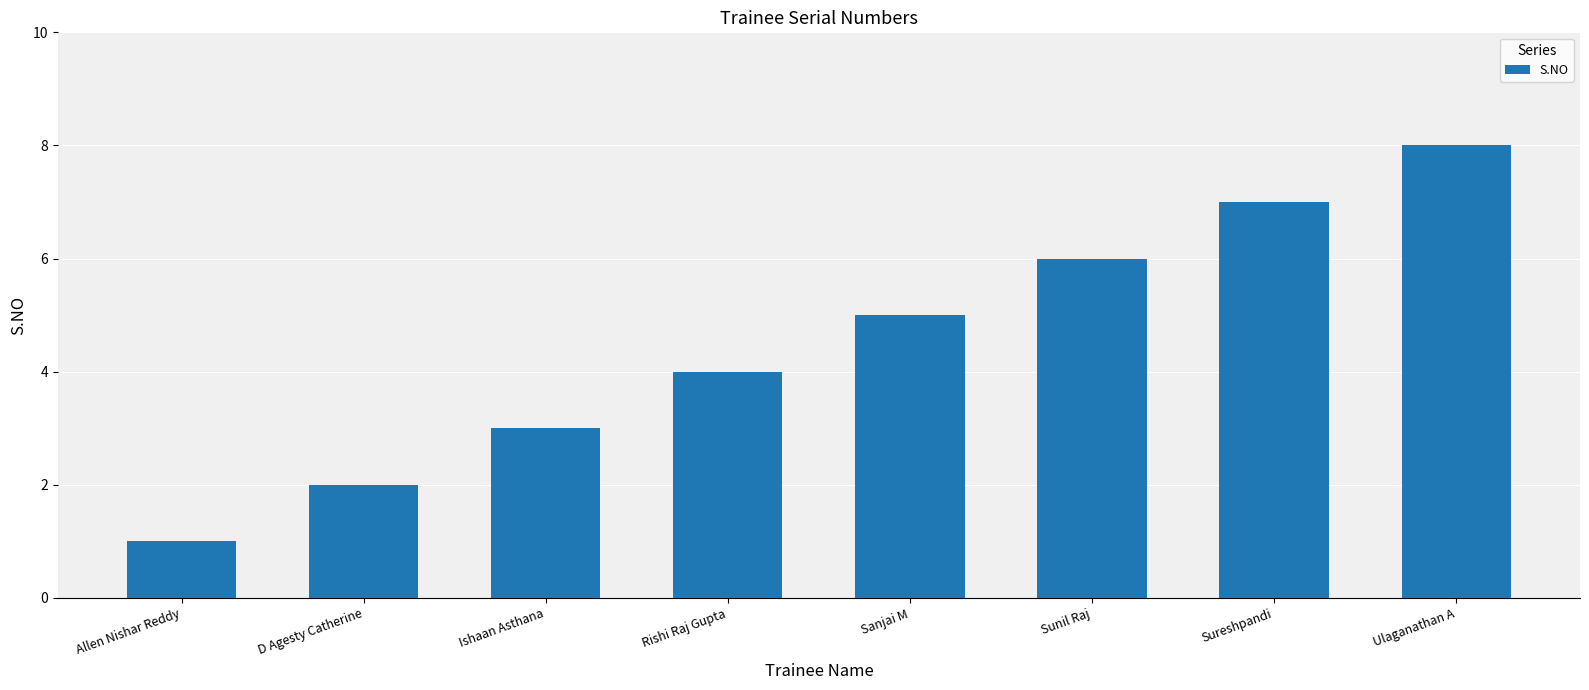

What is the difference between the second highest and minimum values?

6